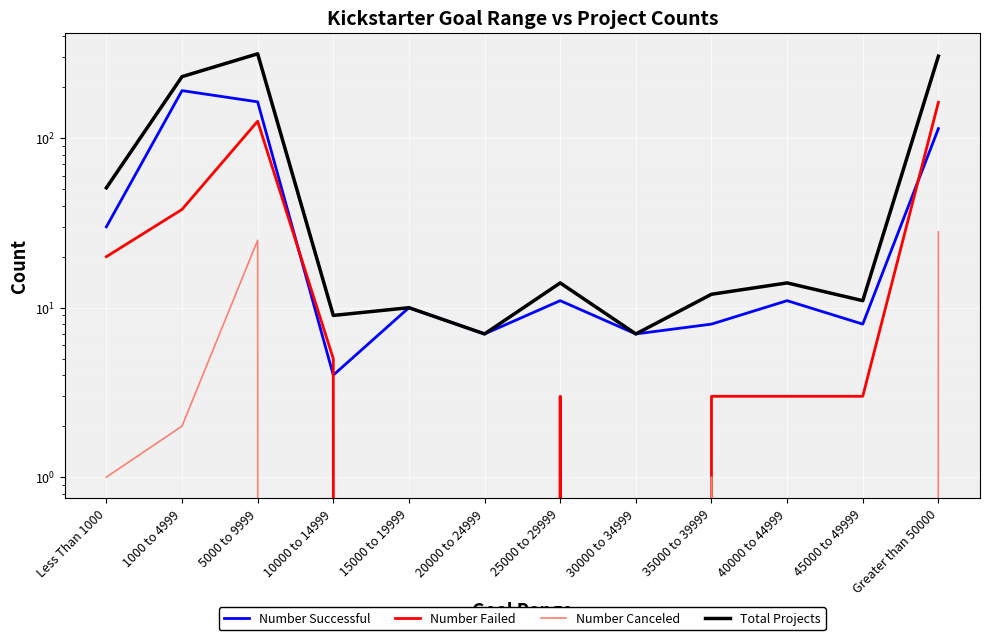

What is the total value across all series at 30000 to 34999?

14